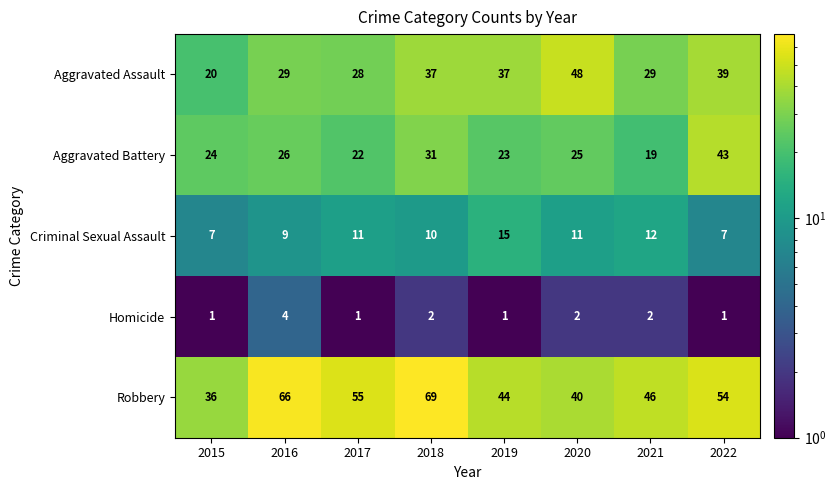

Count the number of categories in the chart.

8